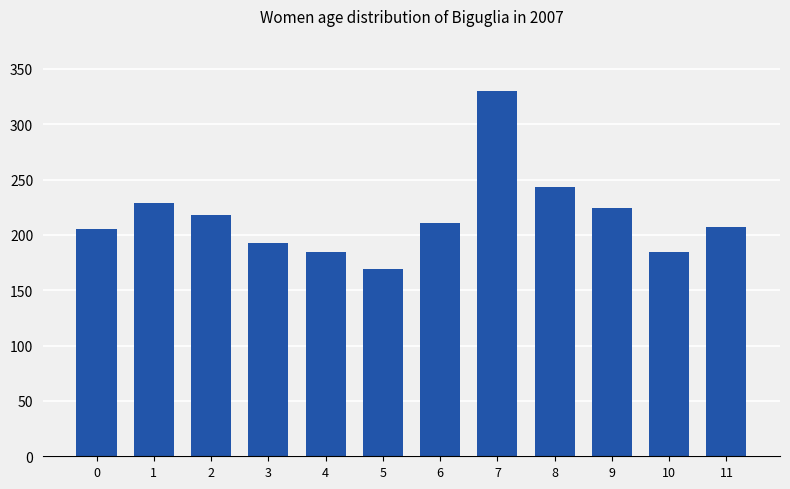

Which label corresponds to the smallest value in the chart?

5